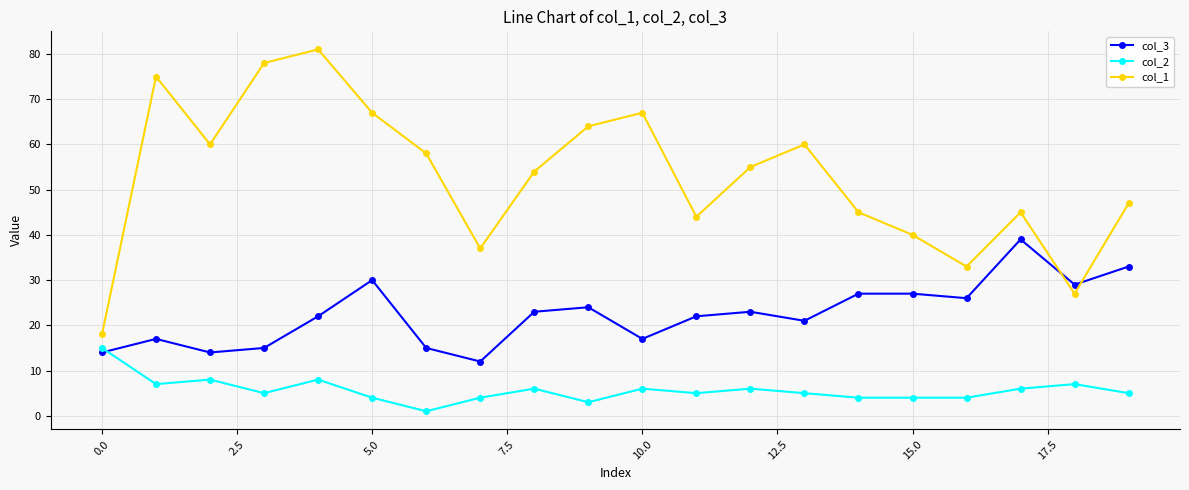

What is the difference between the maximum and minimum values in the col_2 series?

14